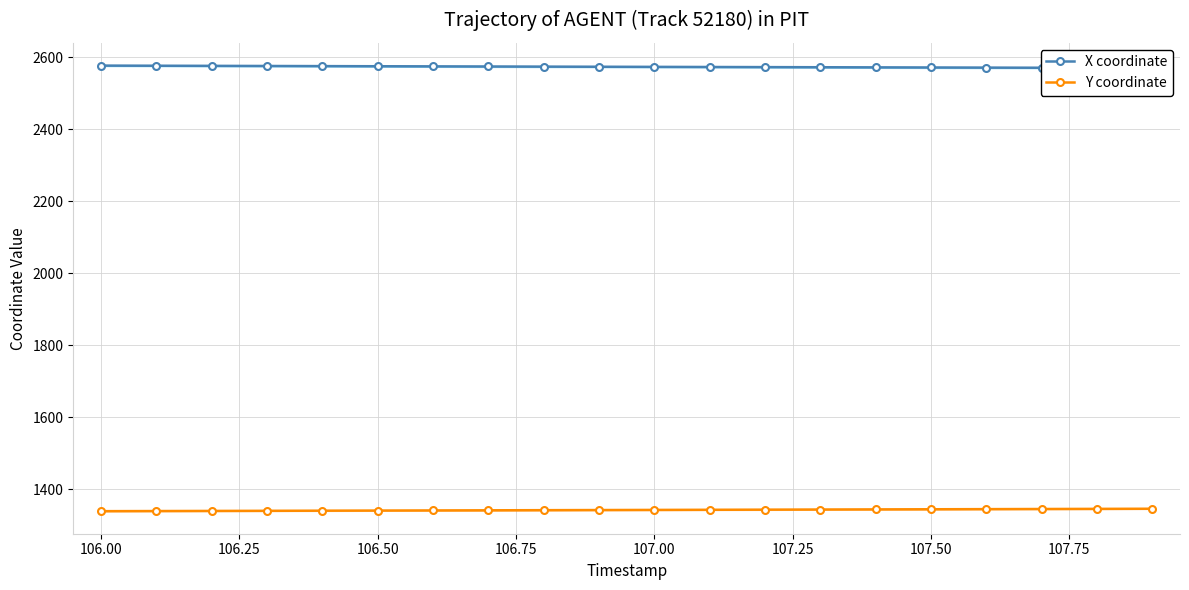

True or false: Y coordinate and X coordinate intersect in this chart.

False